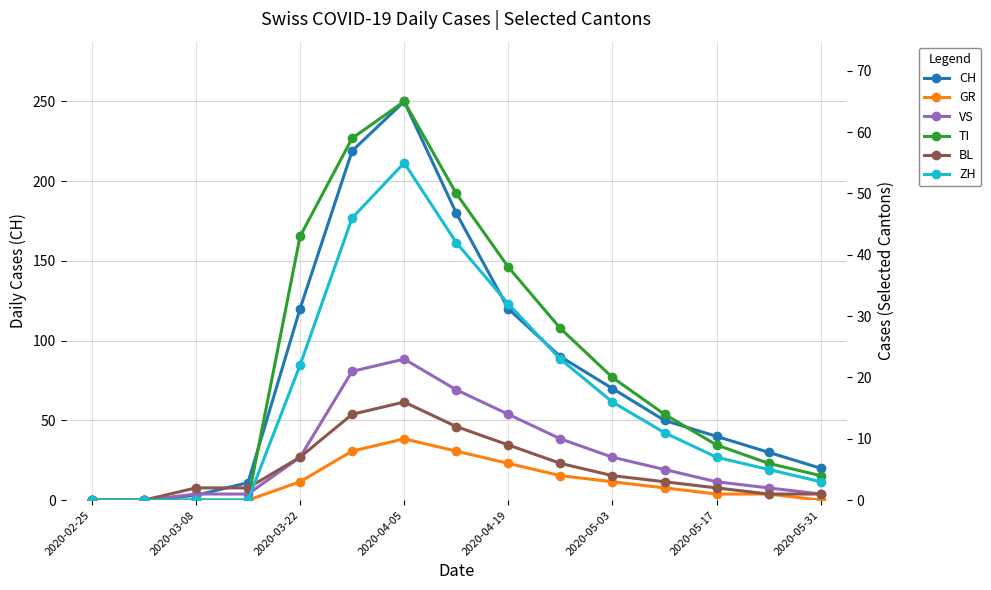

Is this an area chart (filled region under the line)?

No